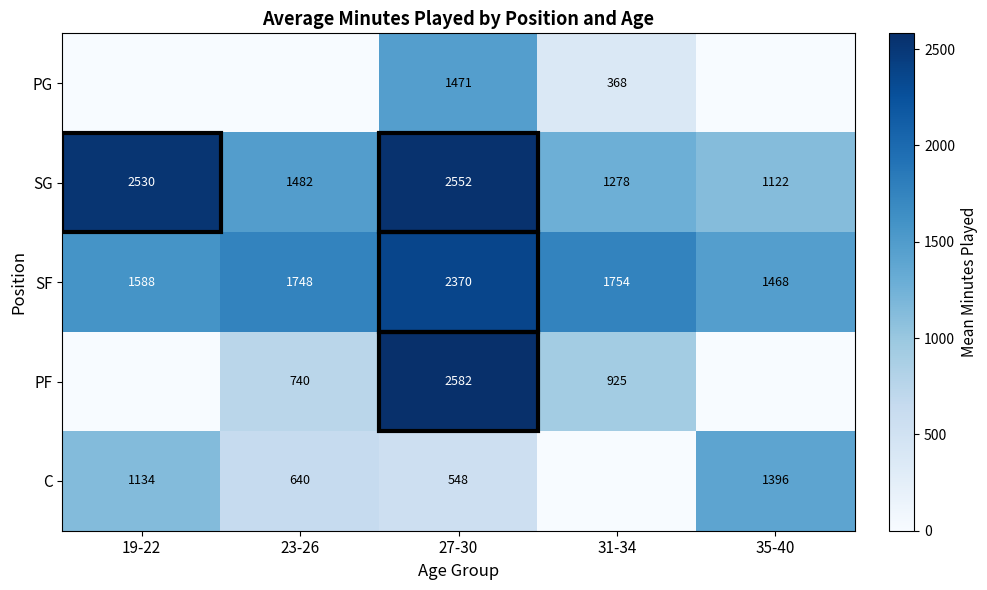

How many distinct data groups are displayed?

5